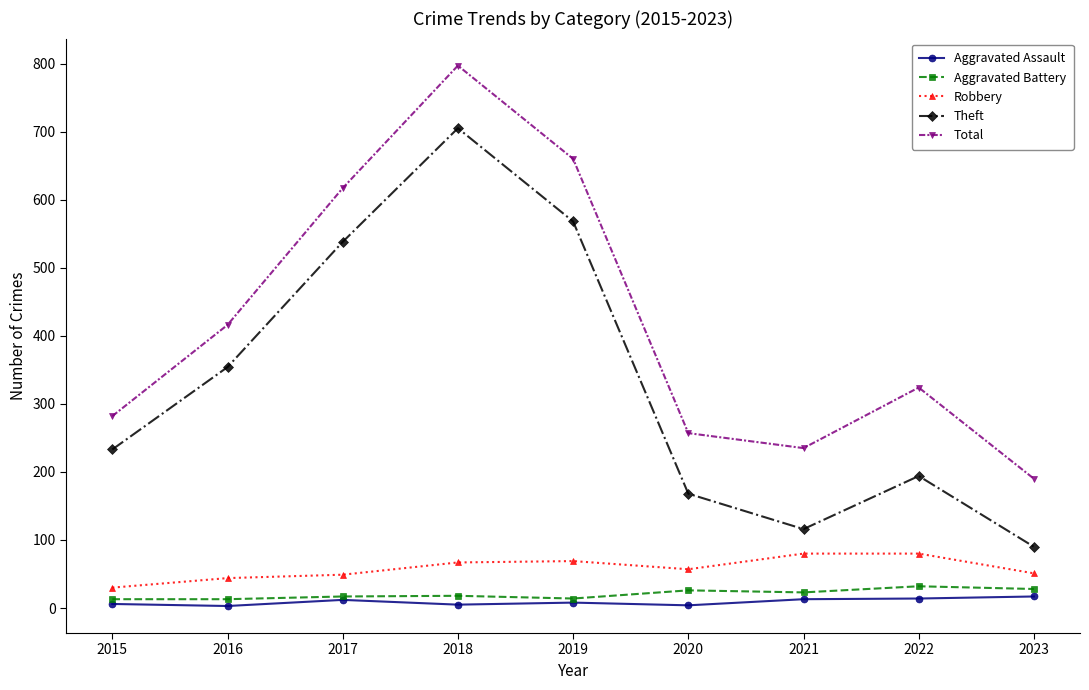

Does the chart display data point markers on the line(s)?

Yes